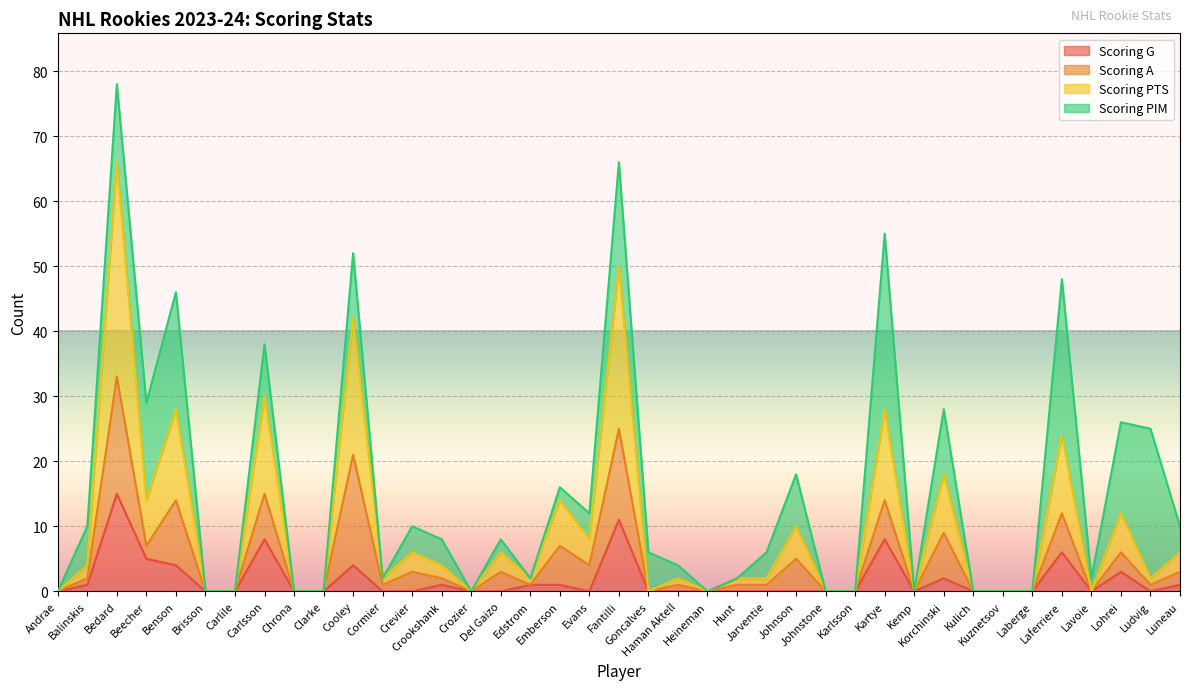

What is the difference between the second highest and second lowest values in the Scoring G series?

11